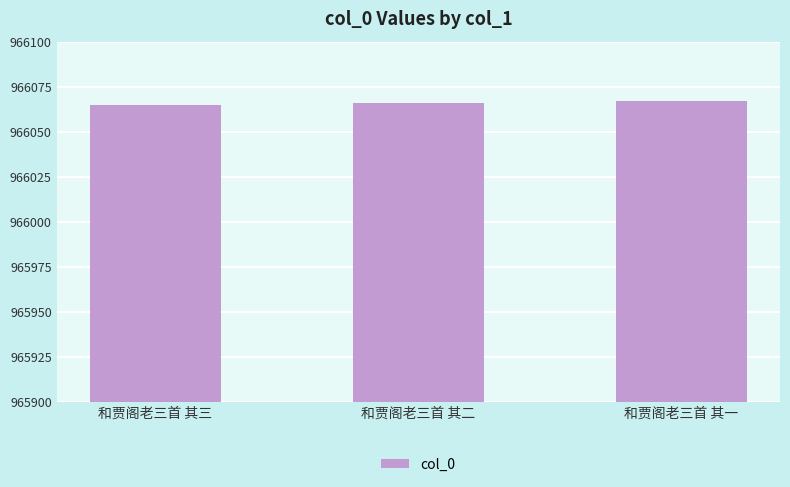

What is the maximum value shown in the chart?

966067